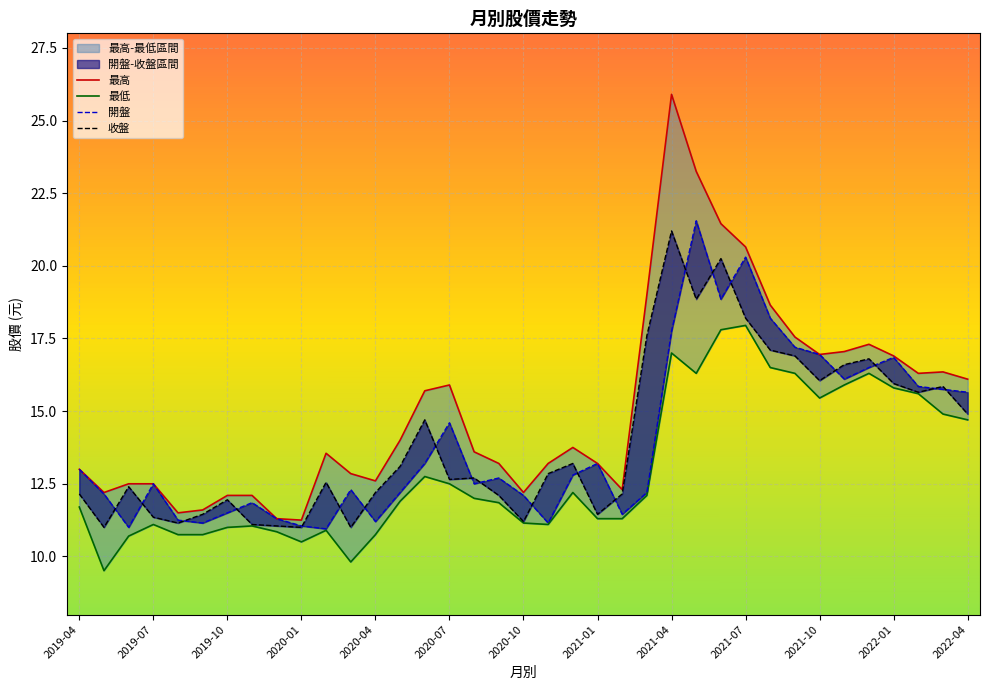

True or false: 開盤 and 最高 intersect in this chart.

False